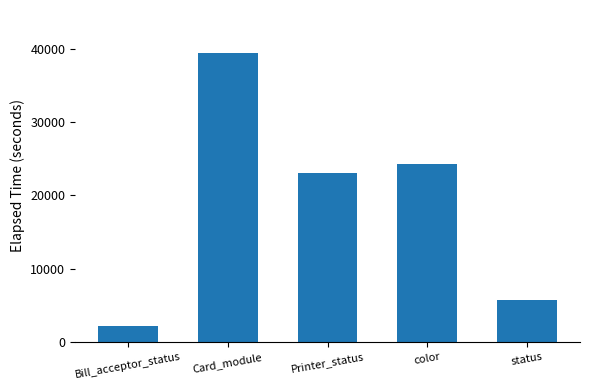

Are the bars horizontal?

No